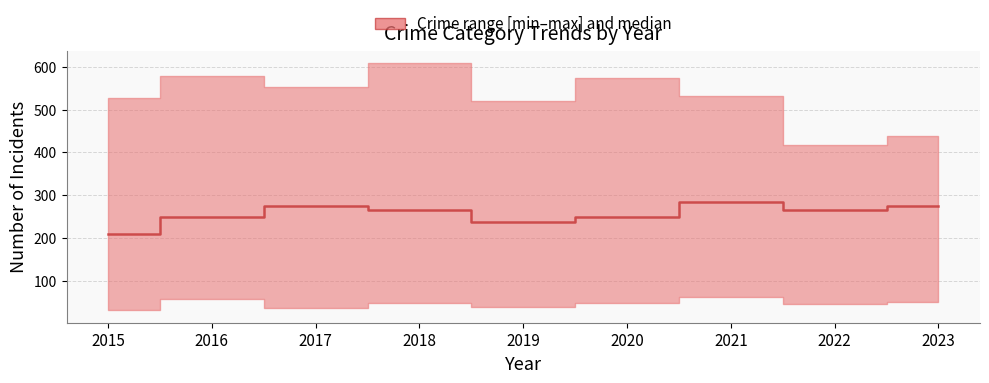

The value at 2018 is 421. True or false?

False